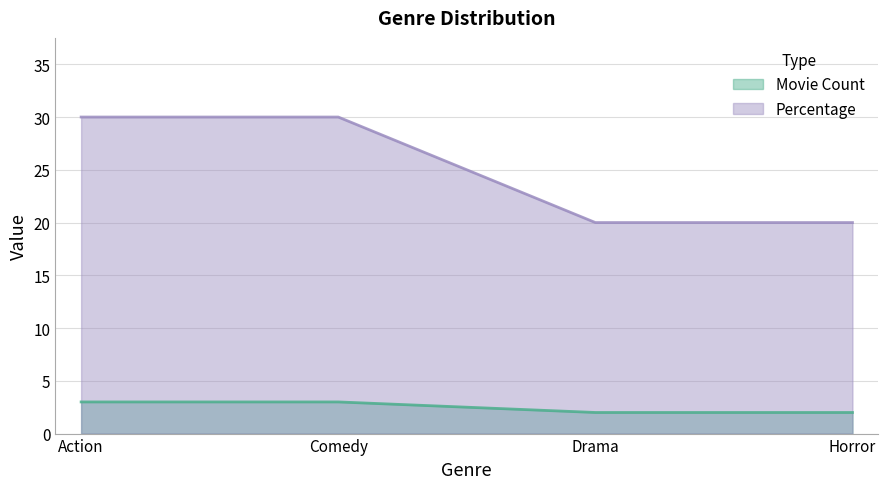

Which series has the largest range (max minus min)?

Percentage